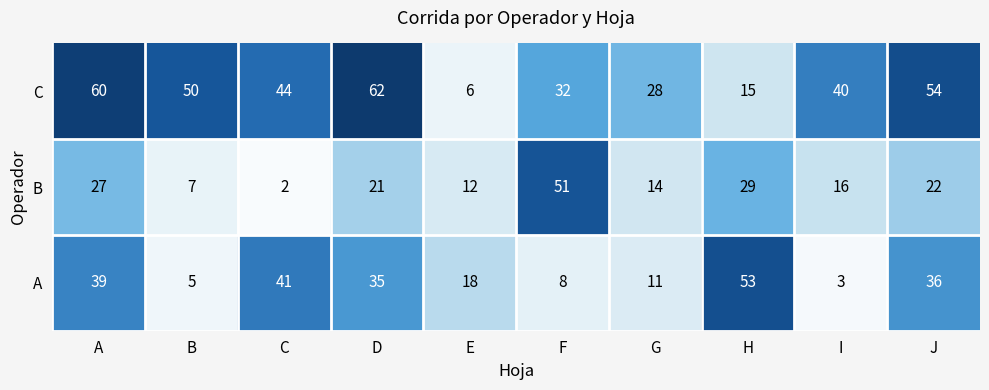

Is it true that C equals 15 at H?

True